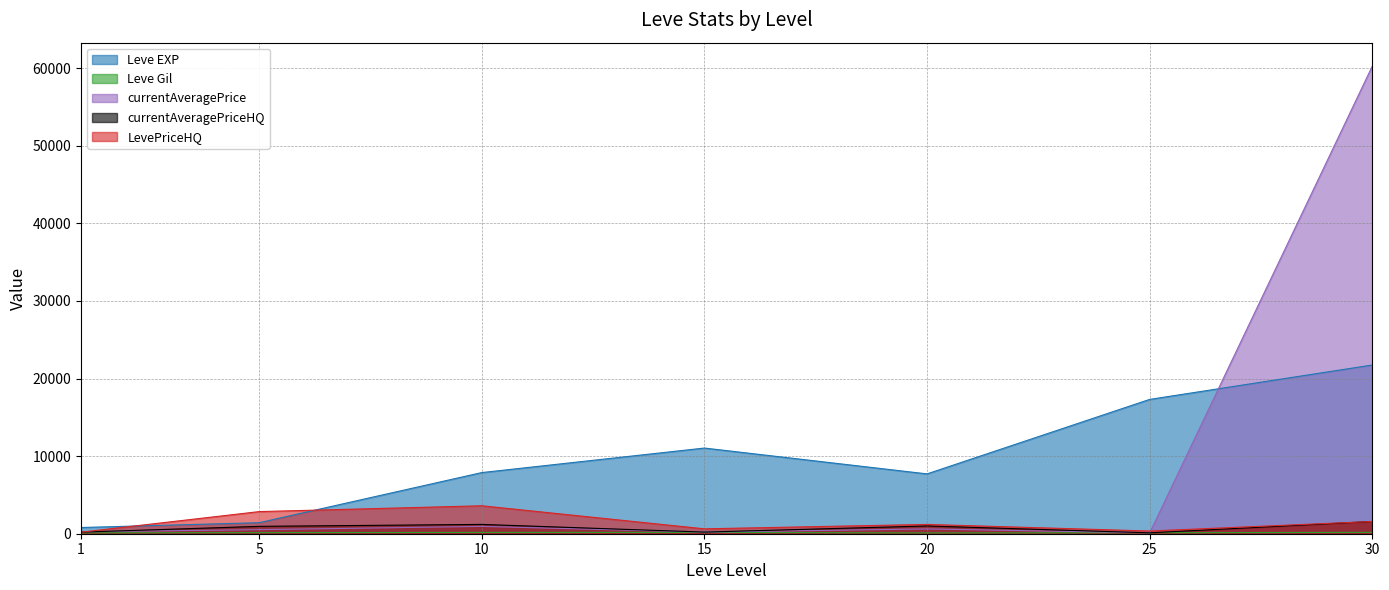

At which category does LevePriceHQ reach its first local peak?

10